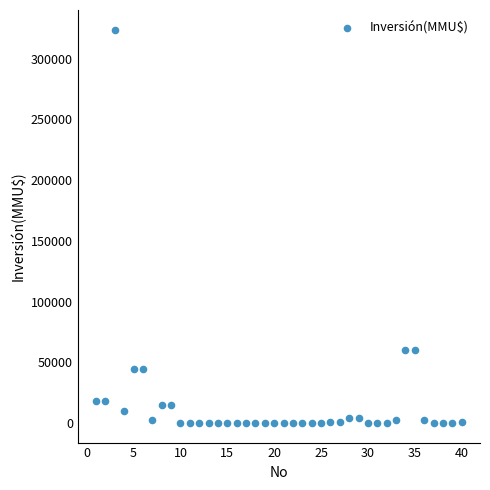

What is the range of X values (max minus min)?

39